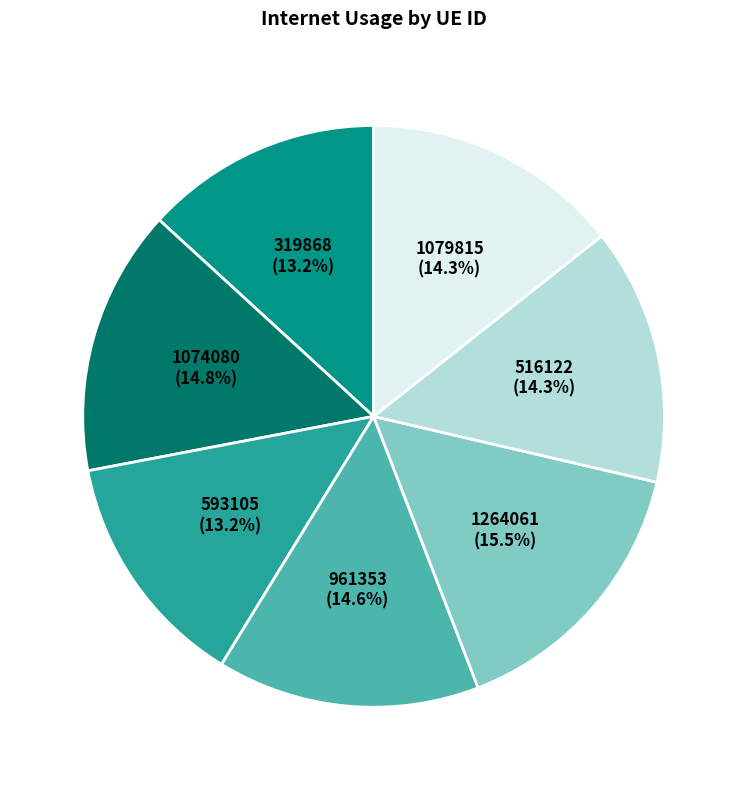

What percentage is the 1074080 slice, to the nearest percent?

15%